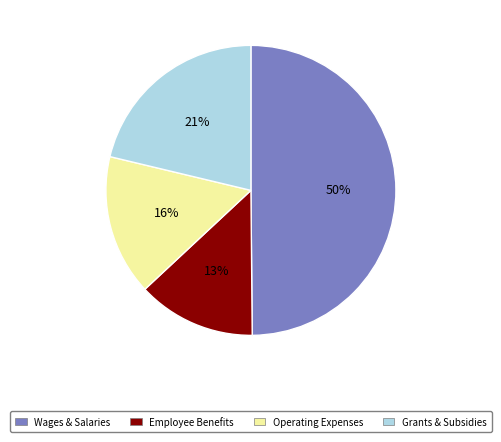

To the nearest percent, what is the average slice percentage?

25%